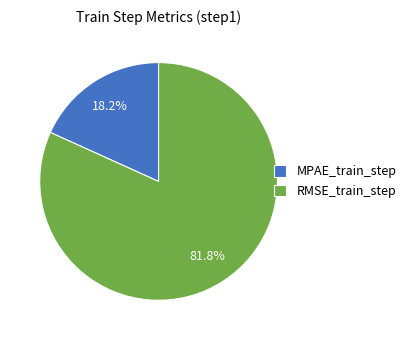

To the nearest percent, what portion does MPAE_train_step represent?

18%